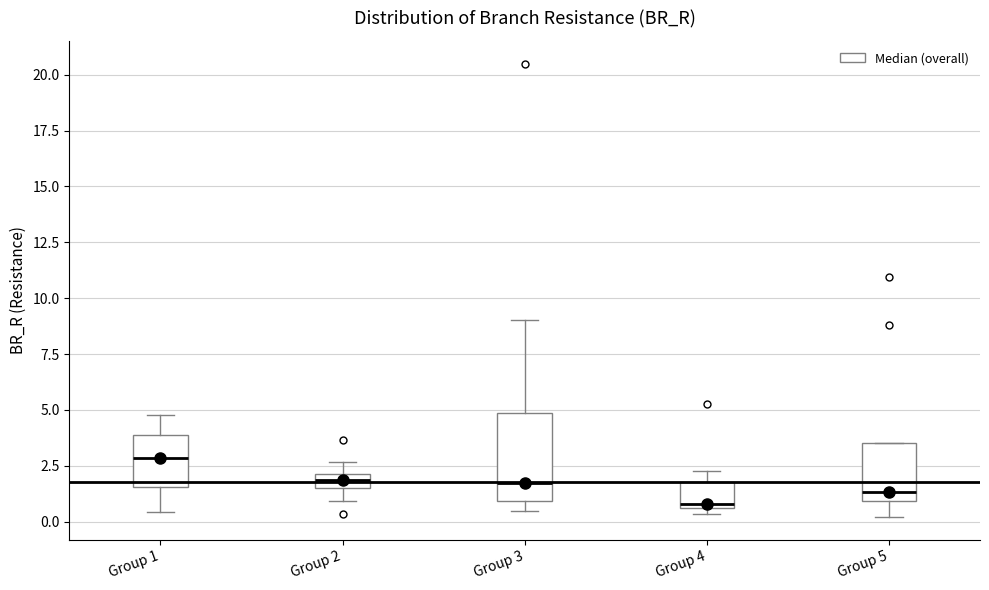

Which box has the highest median line?

Group 1